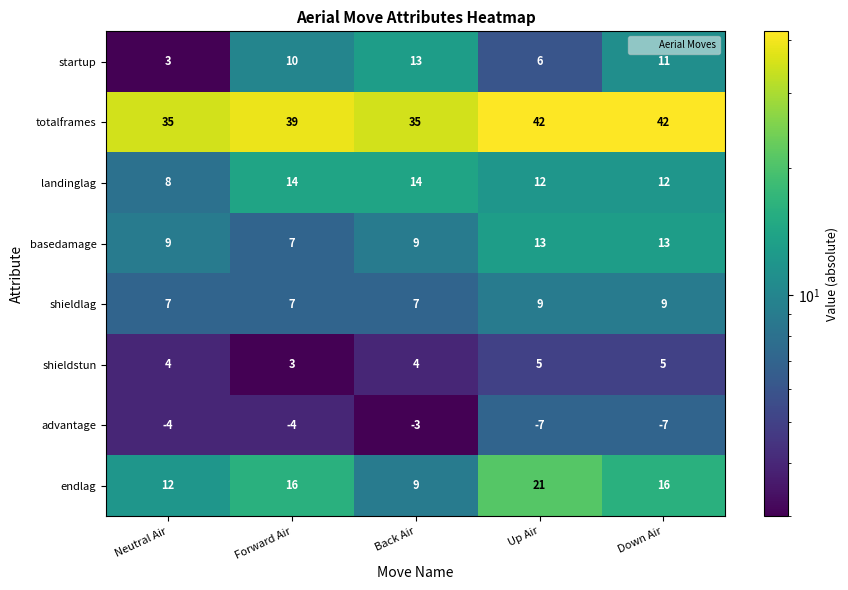

Where is totalframes nearest to the value 38?

Forward Air